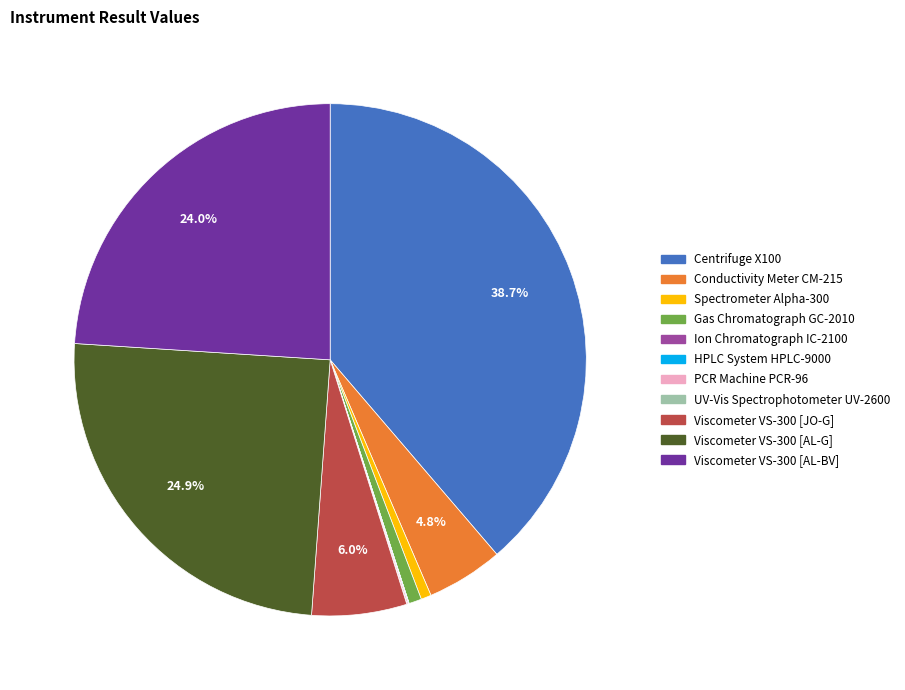

Which slice is the largest?

Centrifuge X100